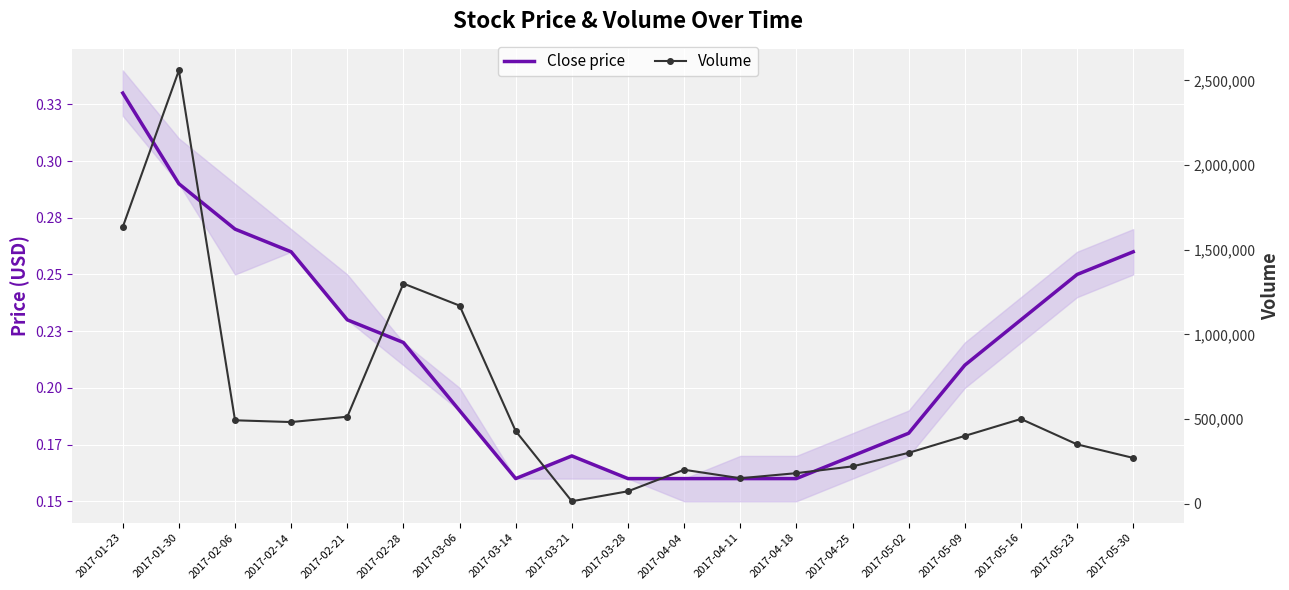

What is the minimum value for Close price?

0.2